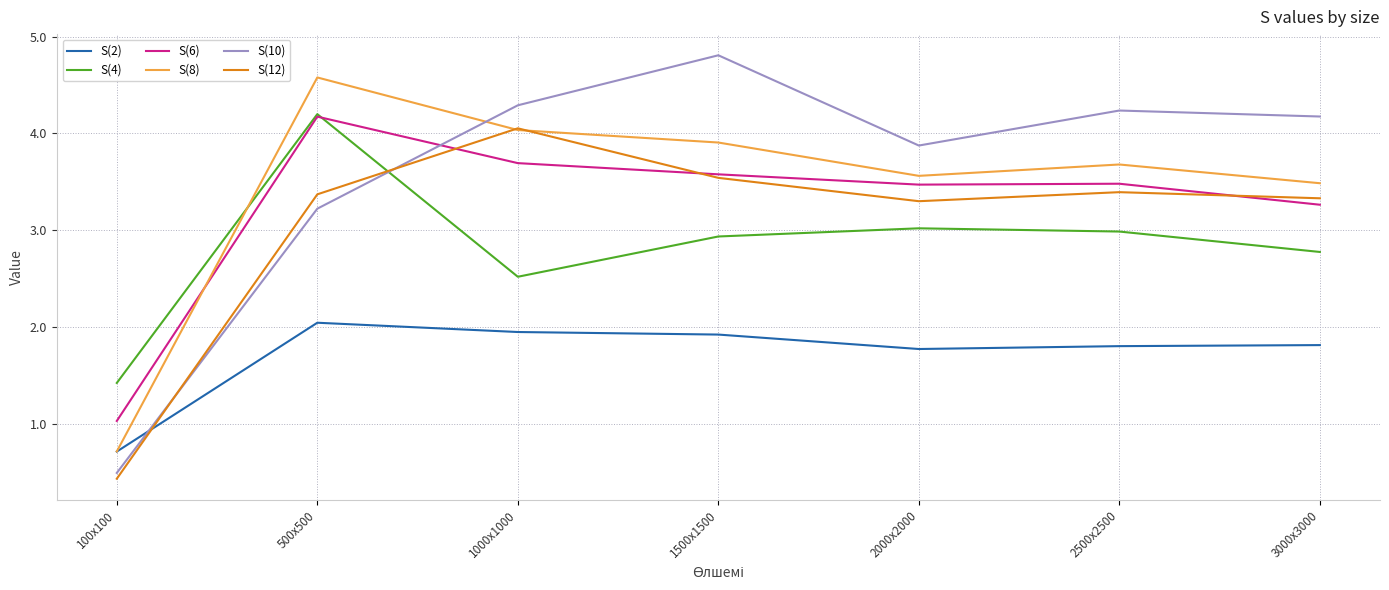

What are all the series names shown in the legend?

S(2), S(4), S(6), S(8), S(10), S(12)